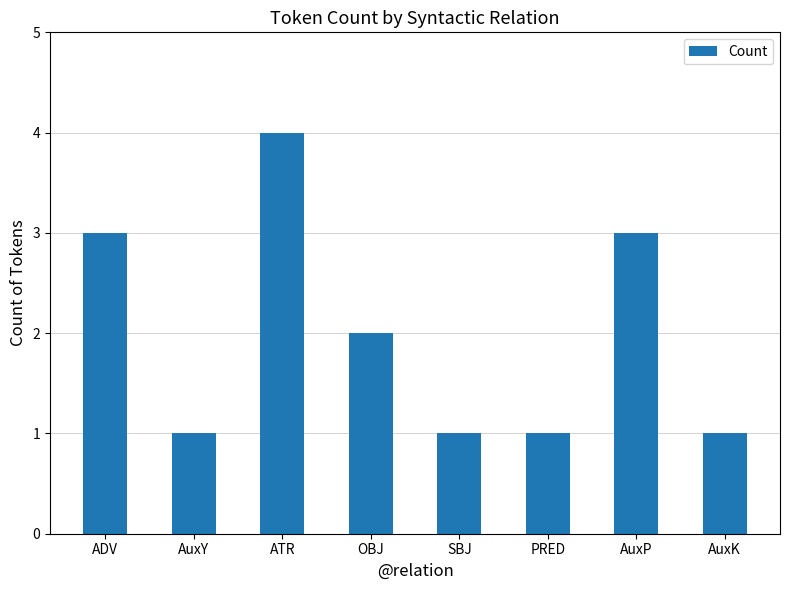

Which category has the highest value across all series?

ATR